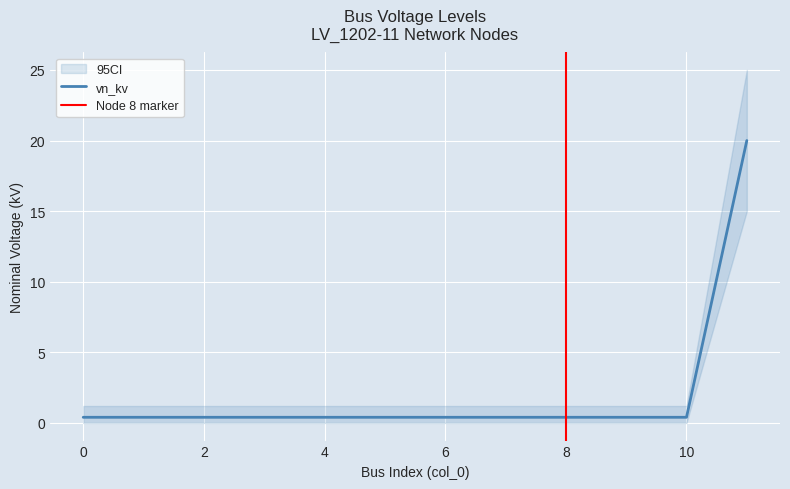

The chart shows a value of 0.6 at 4. True or false?

False